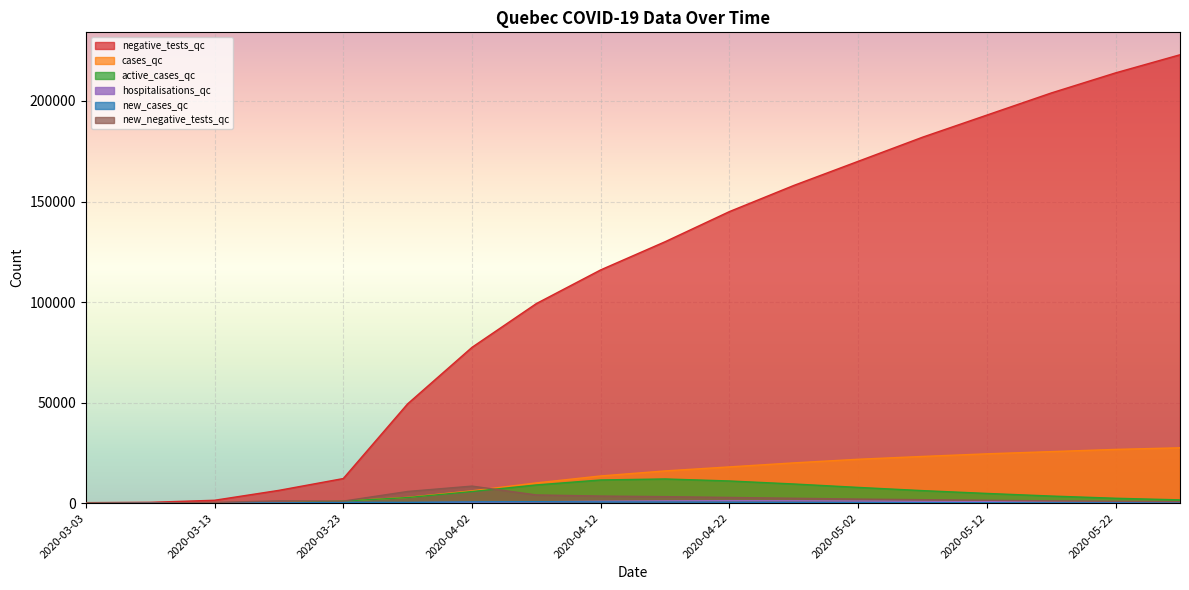

What is the difference between the second highest and minimum values in the negative_tests_qc series?

213797